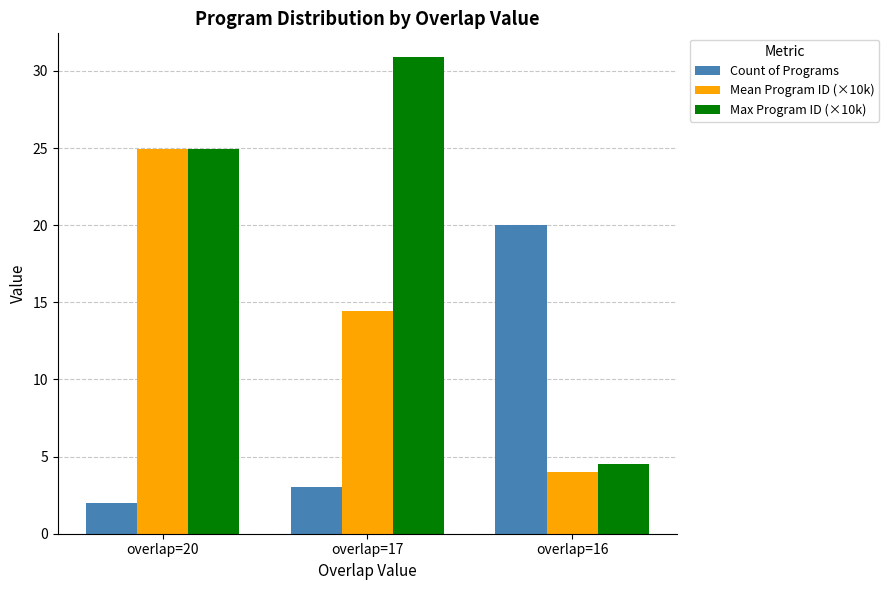

At which category is the sum across all series the highest?

overlap=20